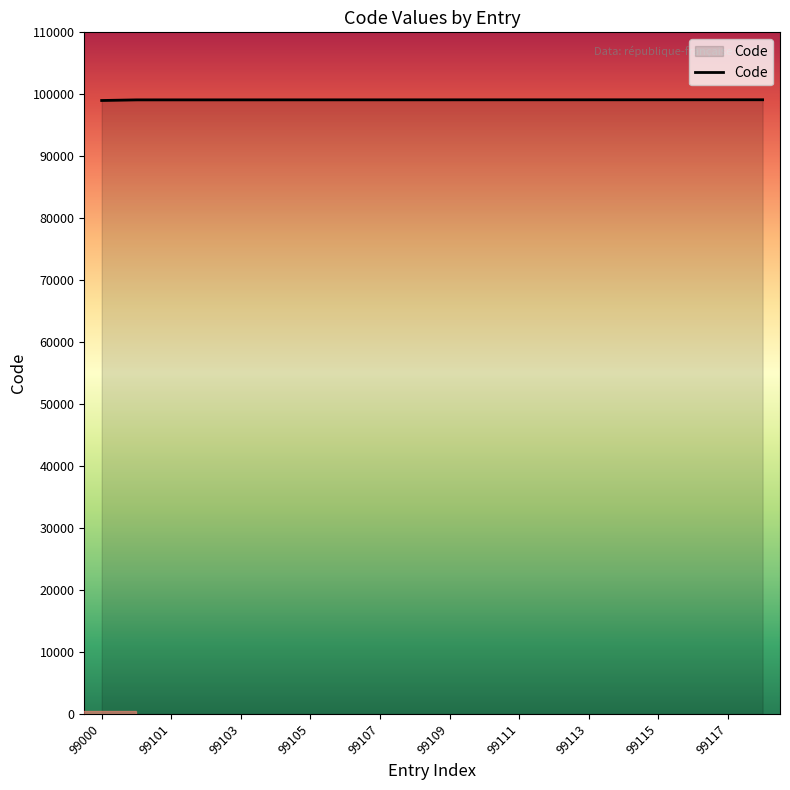

What is the greatest value displayed?

99118